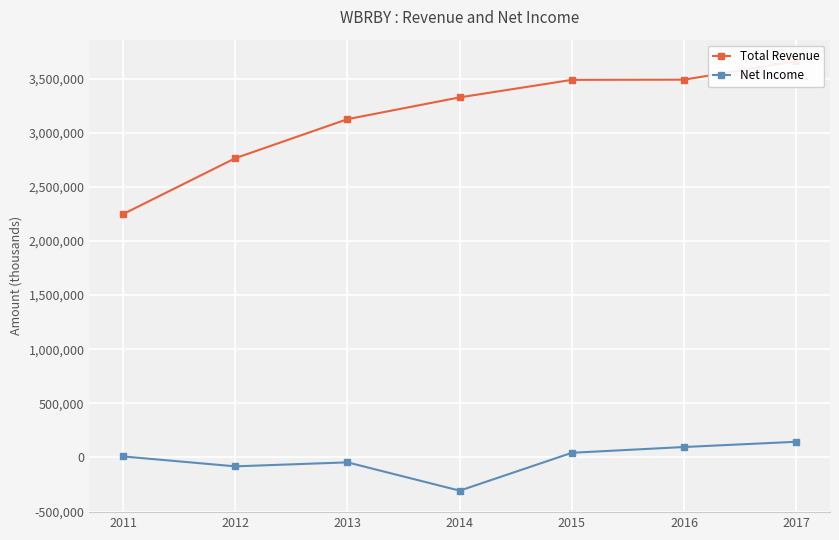

What is the average value of the Total Revenue series?

3158257